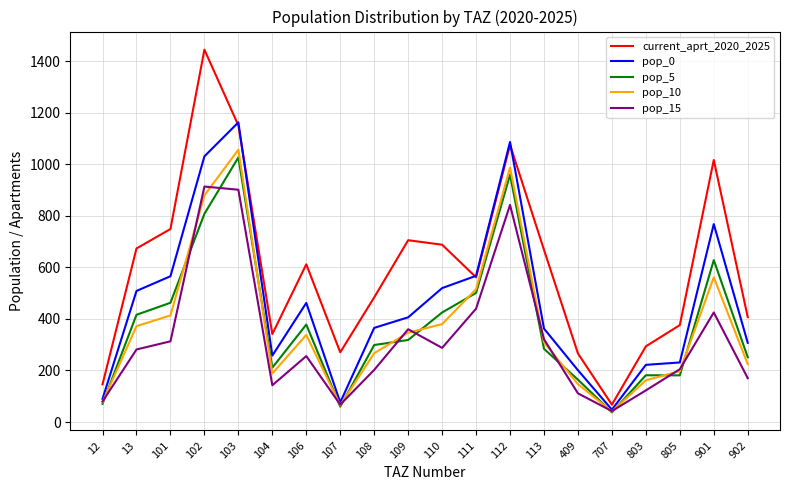

What is the lowest value of the pop_15 series?

42.6